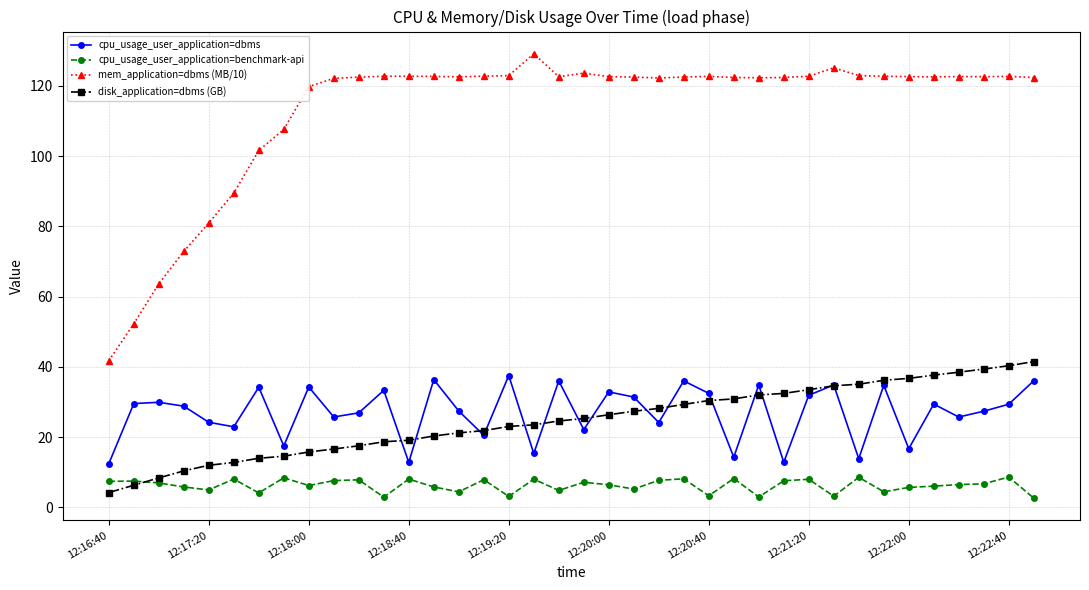

What is the value of the cpu_usage_user_application=dbms point at the 25th from the left?

32.5